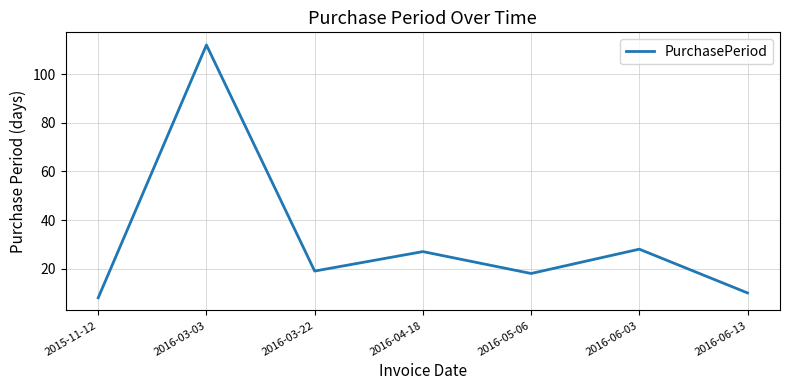

Is this an area chart (filled region under the line)?

No